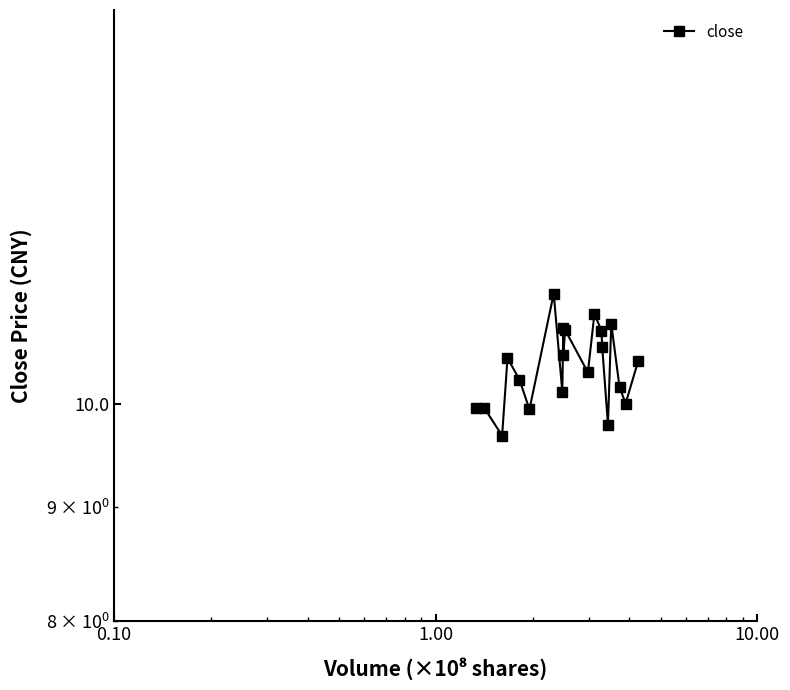

What is the difference between the second highest and minimum values?

1.3